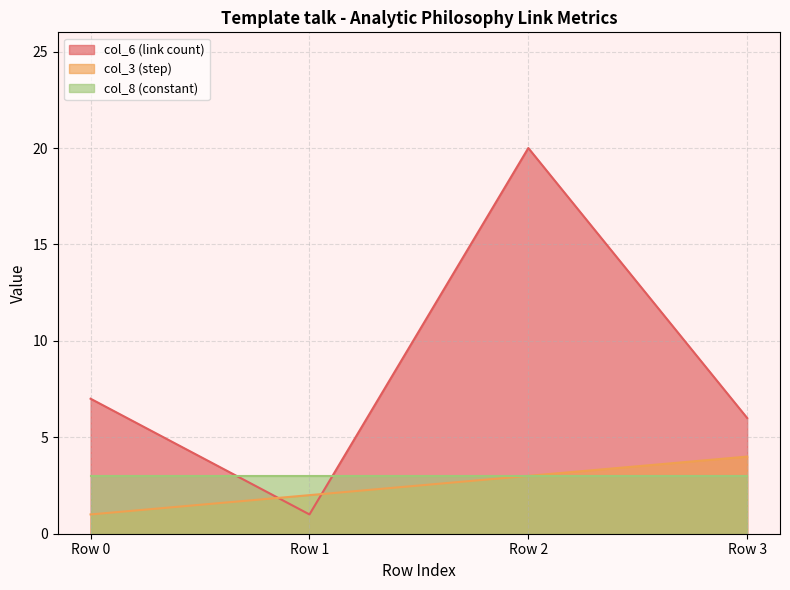

What is the value of the col_6 (link count) point at the 1st from the left?

7